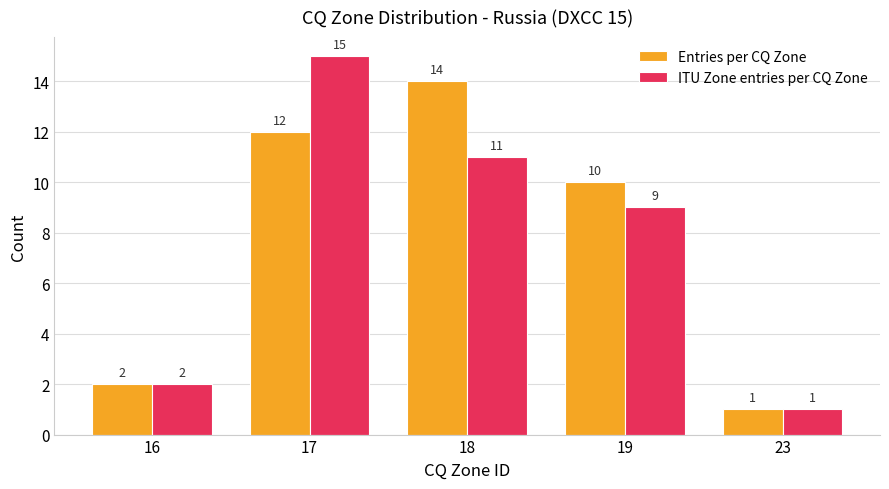

At how many categories does at least one series exceed 11?

2